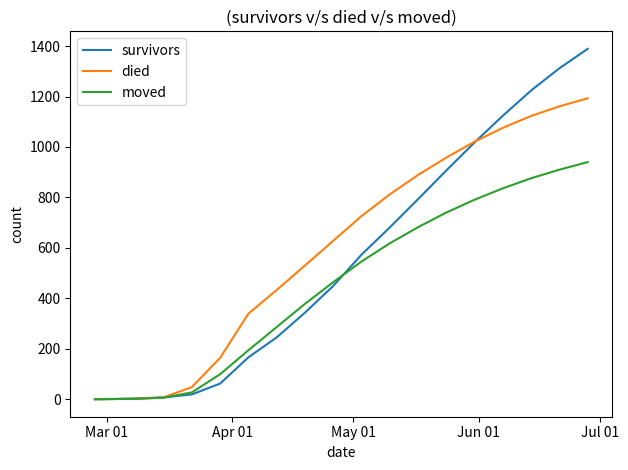

What is the greatest value displayed?

1389